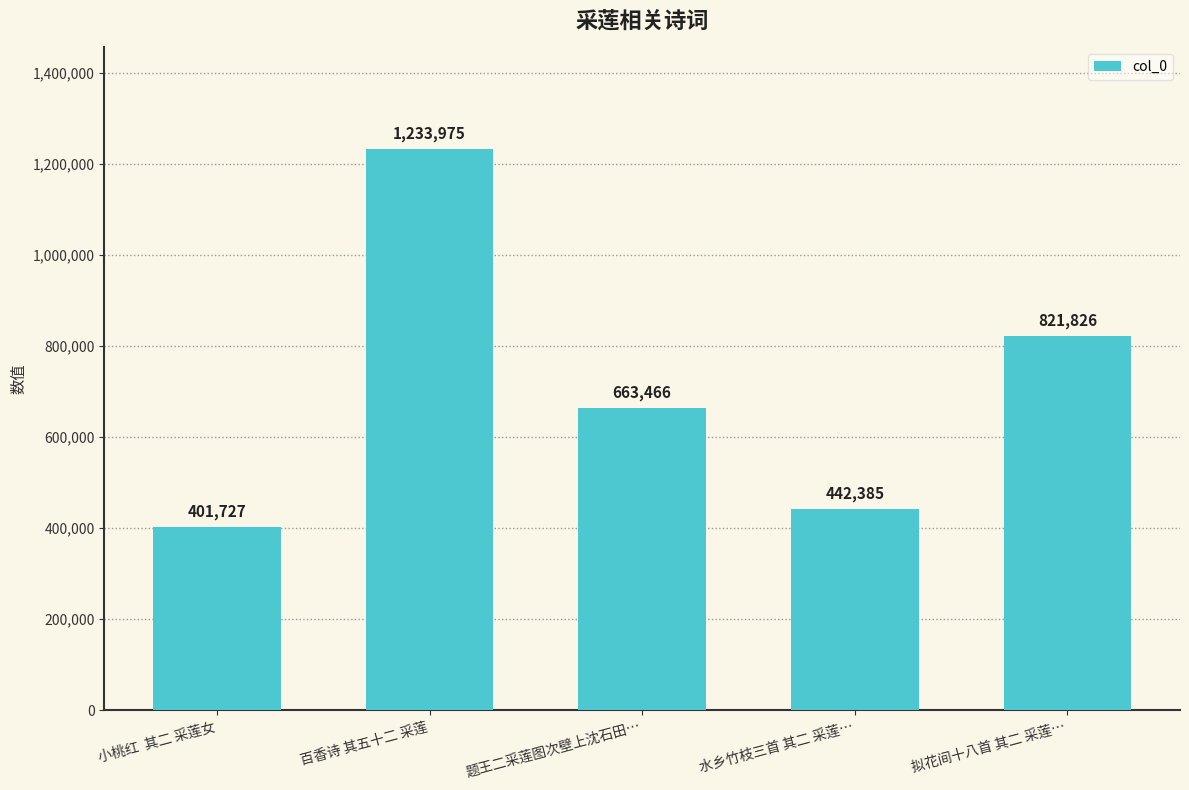

What is the label of the 1st bar from the right?

拟花间十八首 其二 采莲…